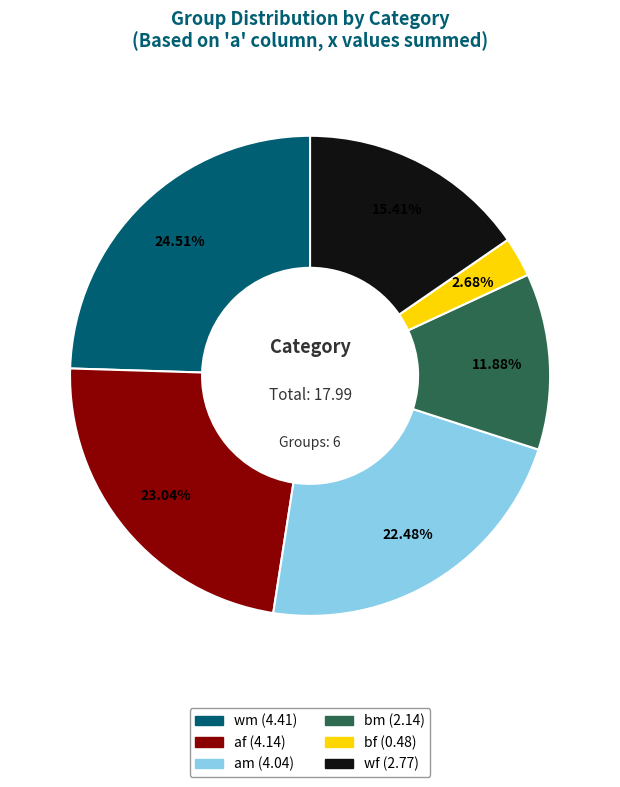

Is there any slice that represents more than half of the pie?

No